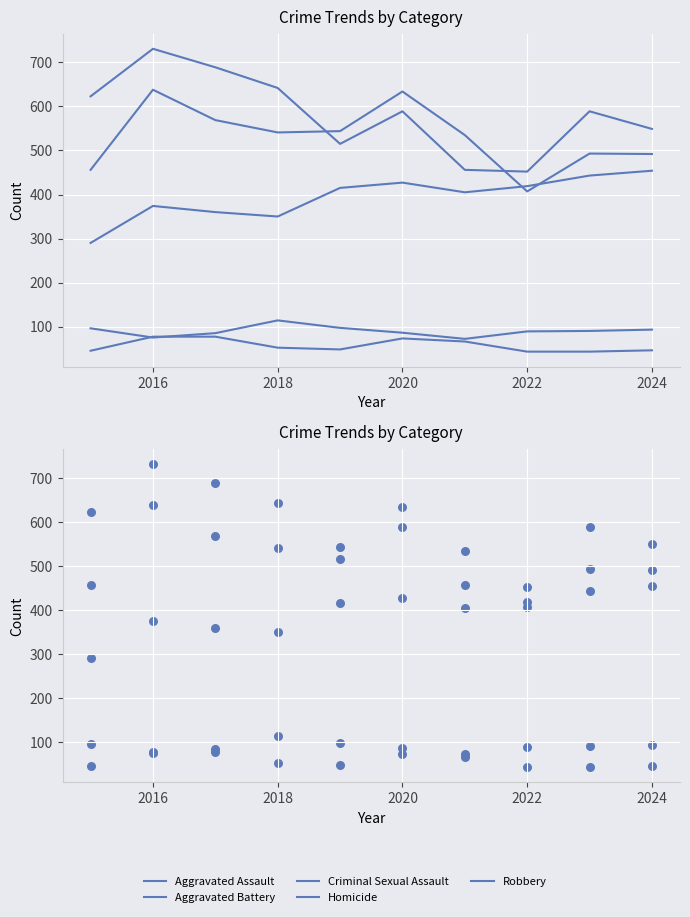

Which series contains the highest Y value?

Robbery